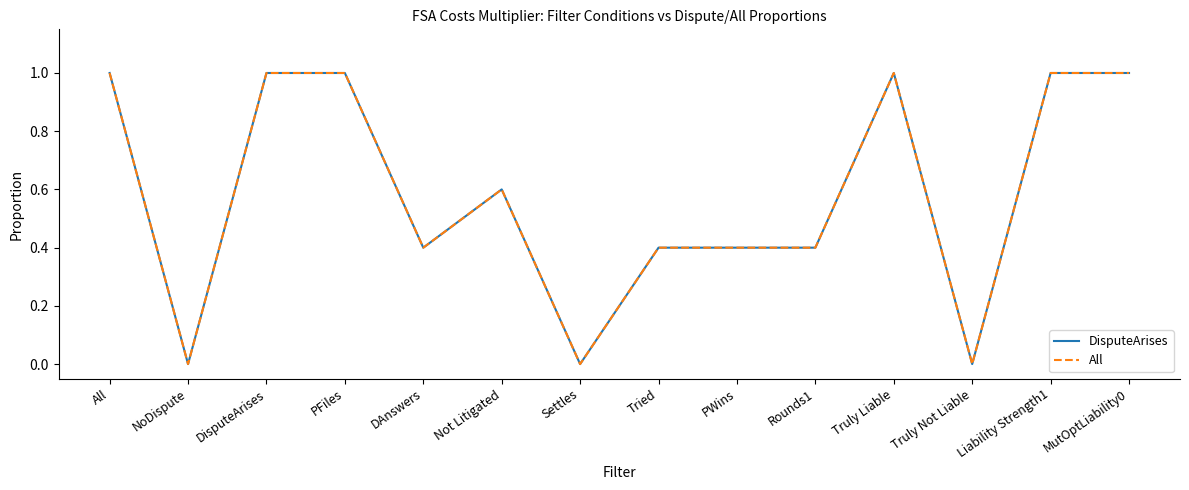

What value does the All series have at Truly Liable?

1.0